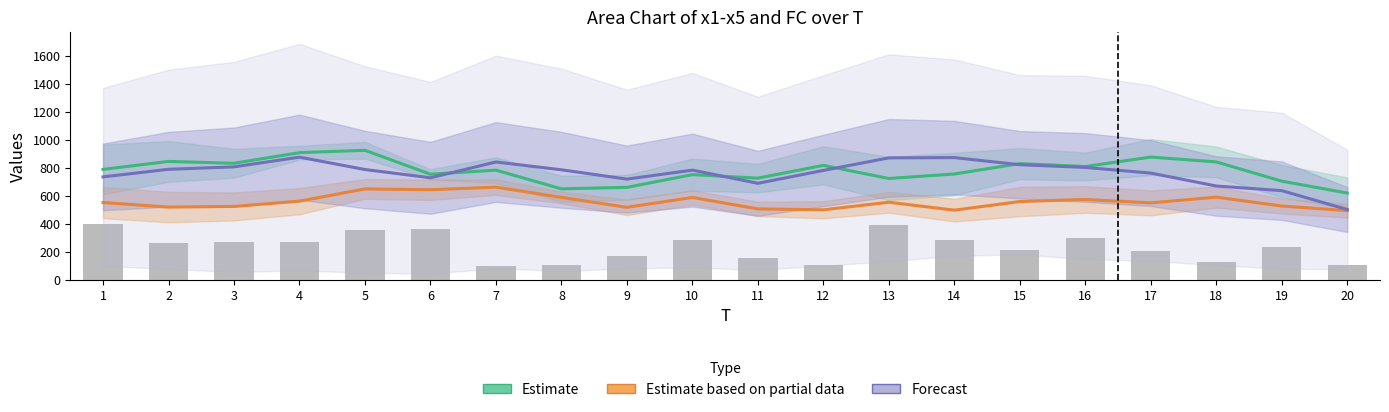

At which label is Estimate closest to 772?

7